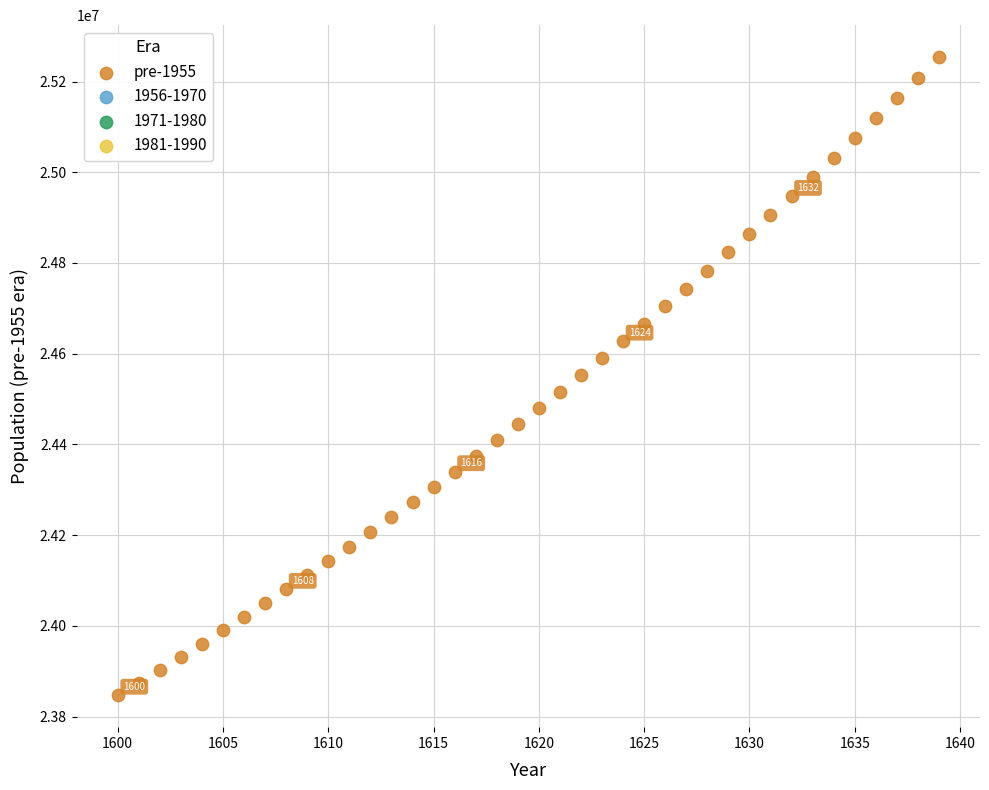

What is the range of Y values (max minus min)?

1406739.4